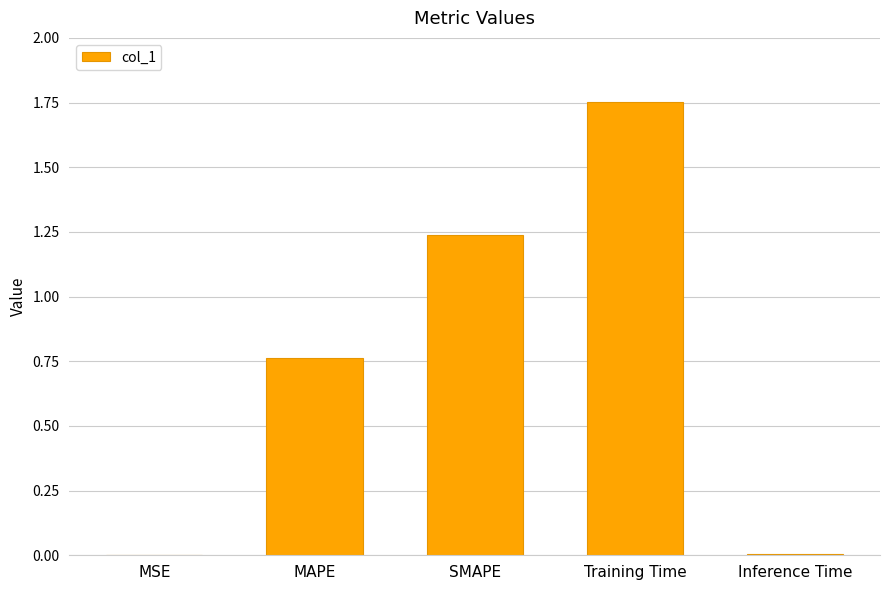

What is the sum of all values?

3.8